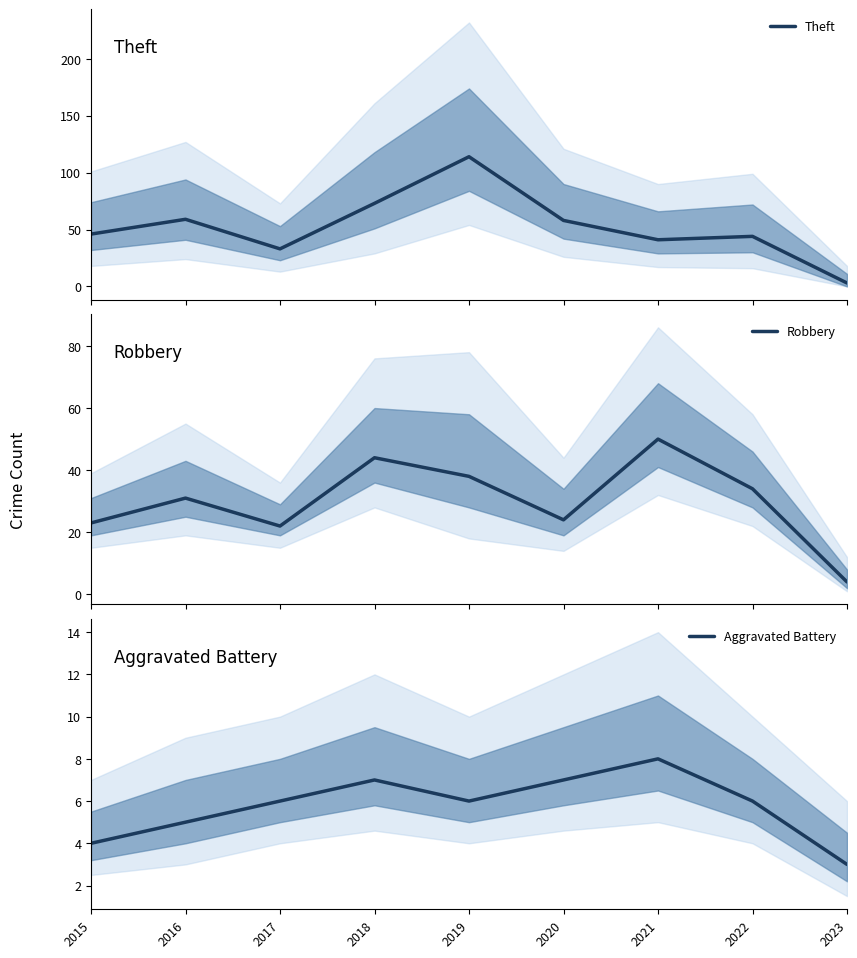

Does the chart display data point markers on the line(s)?

No